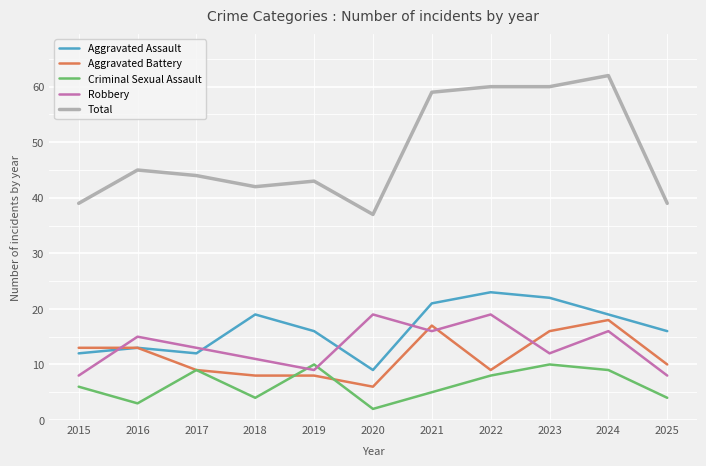

Reading left to right, list all the values displayed in this chart.

Aggravated Assault: 2015=12	2016=13	2017=12	2018=19	2019=16	2020=9	2021=21	2022=23	2023=22	2024=19	2025=16
Aggravated Battery: 2015=13	2016=13	2017=9	2018=8	2019=8	2020=6	2021=17	2022=9	2023=16	2024=18	2025=10
Criminal Sexual Assault: 2015=6	2016=3	2017=9	2018=4	2019=10	2020=2	2021=5	2022=8	2023=10	2024=9	2025=4
Robbery: 2015=8	2016=15	2017=13	2018=11	2019=9	2020=19	2021=16	2022=19	2023=12	2024=16	2025=8
Total: 2015=39	2016=45	2017=44	2018=42	2019=43	2020=37	2021=59	2022=60	2023=60	2024=62	2025=39